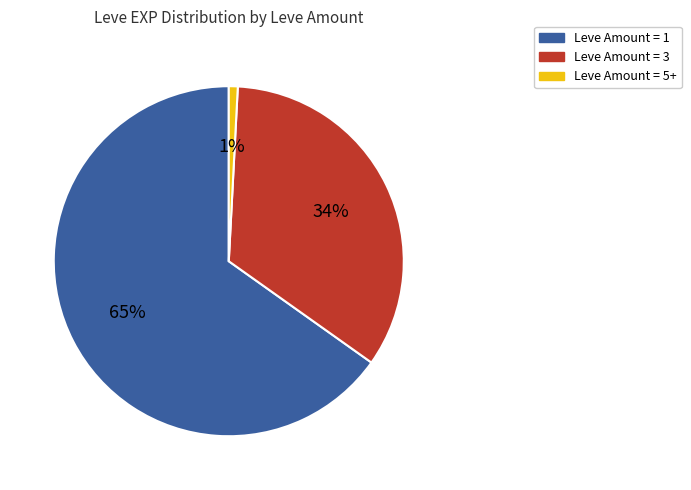

To the nearest percent, what is the average slice percentage?

33%